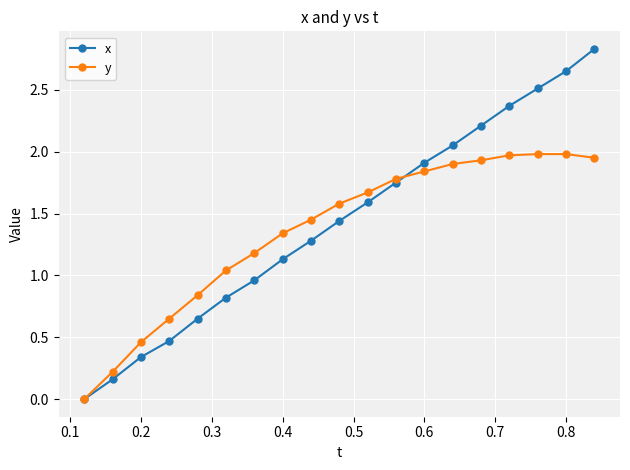

At how many categories does at least one series exceed 2?

6